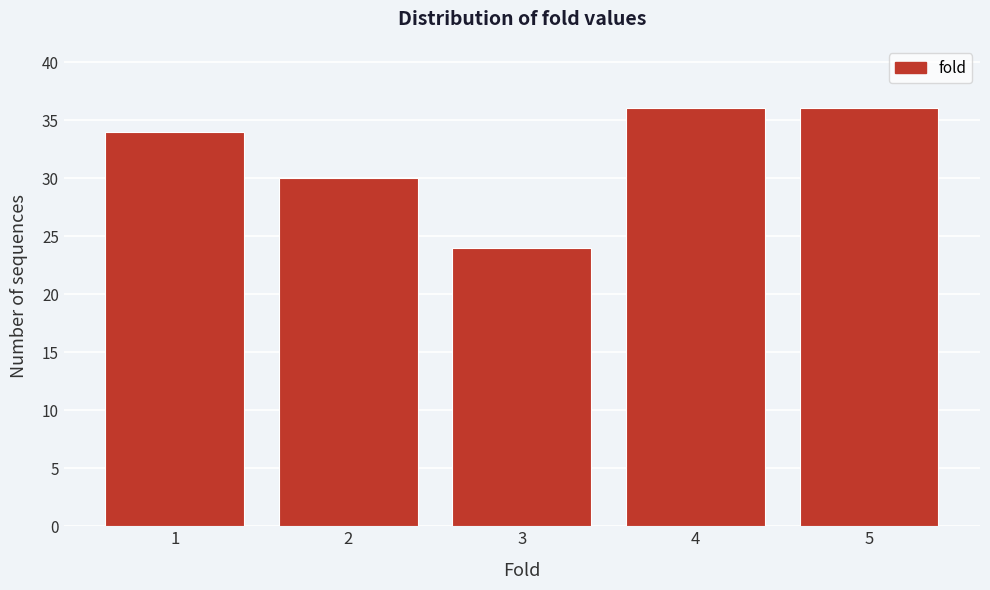

Reading left to right, list all the values displayed in this chart.

34	30	24	36	36